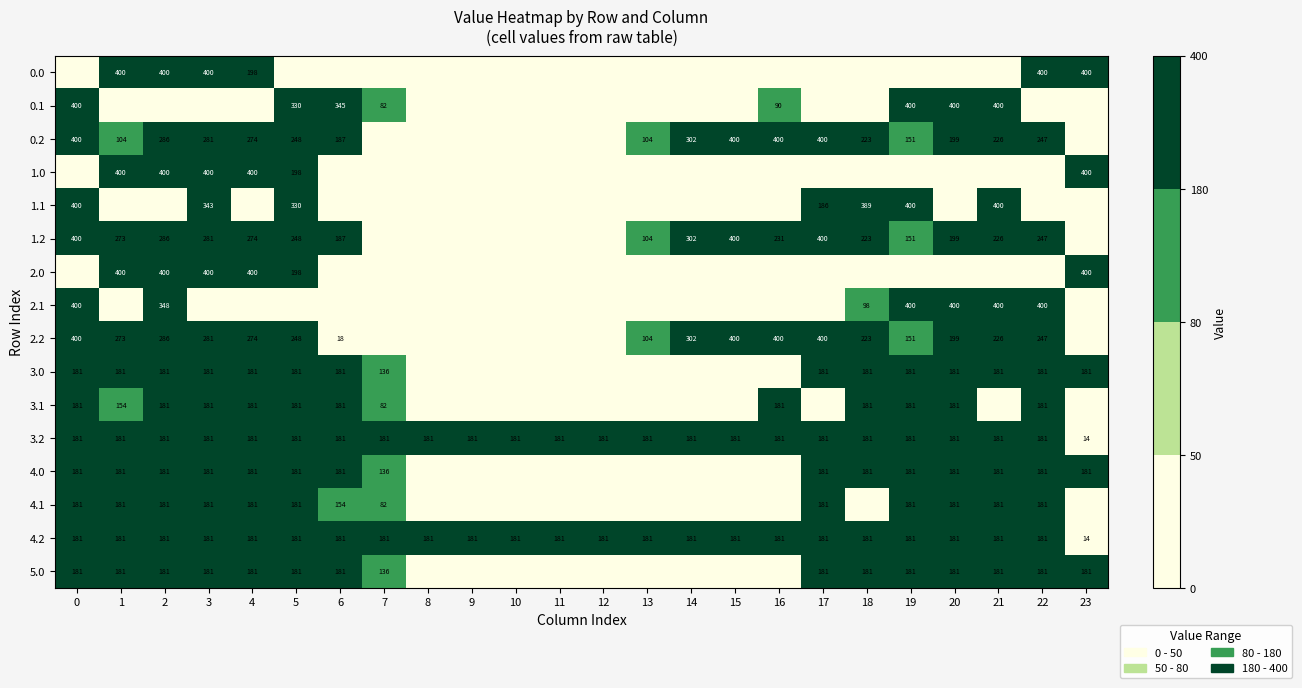

At which label is 3.2 closest to 97?

23